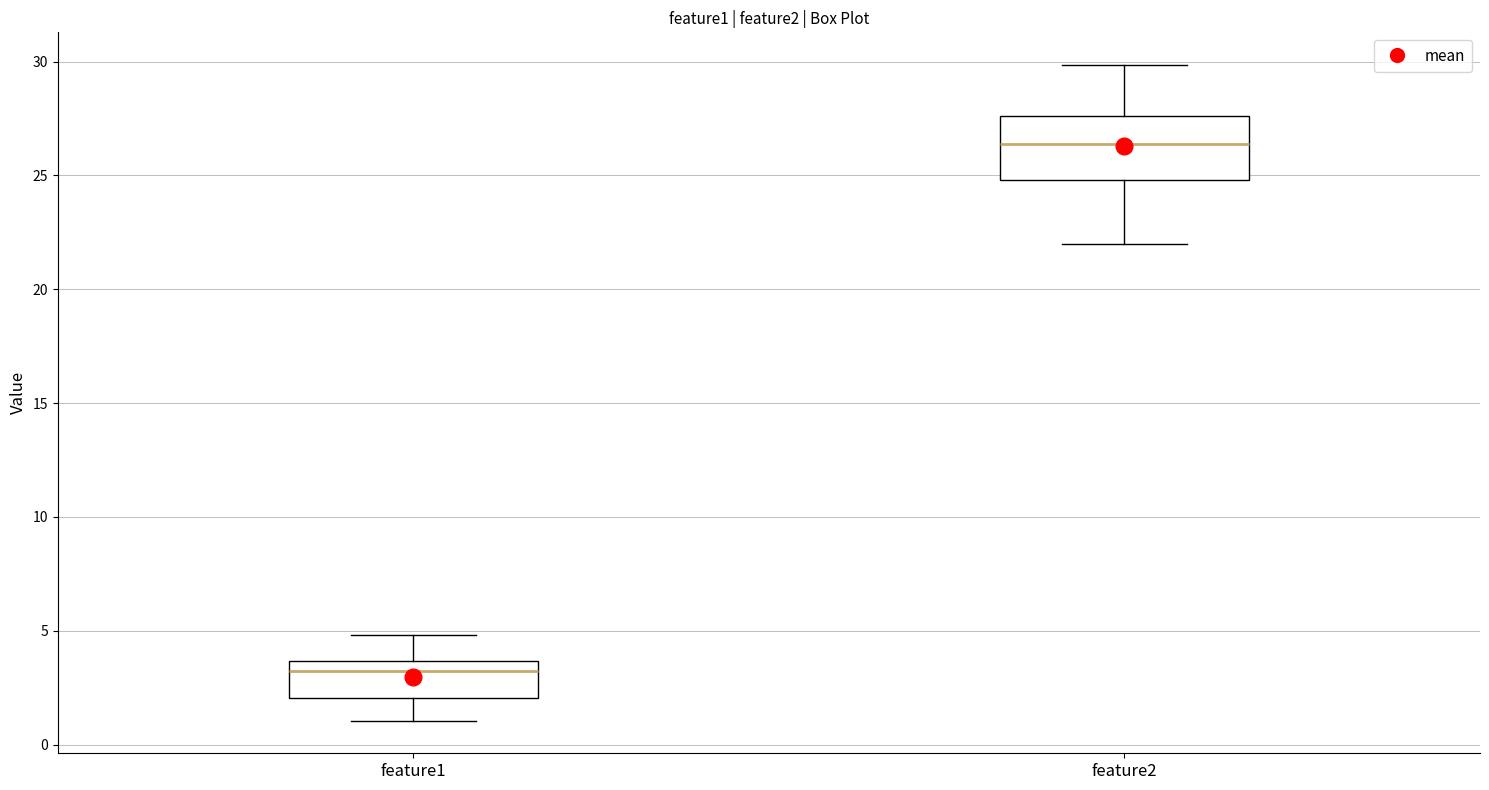

Where does the lower whisker of the box for feature2 end on the y-axis? The values are not printed on the chart, so give them approximately, as read against the axis.

22.0